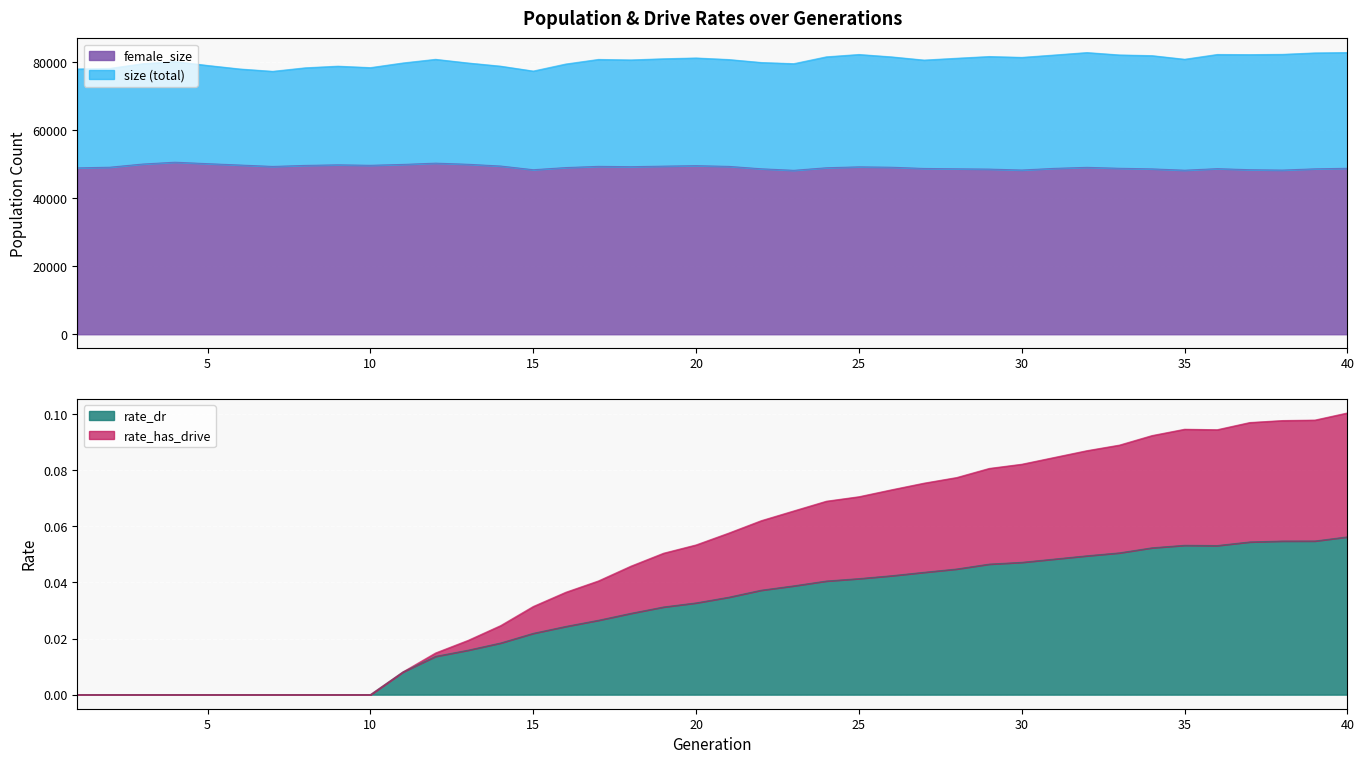

How many data points in rate_dr are above 0?

30